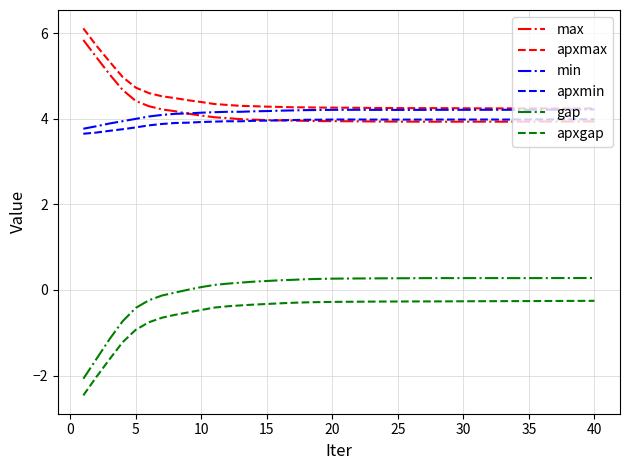

True or false: max and apxgap intersect in this chart.

False